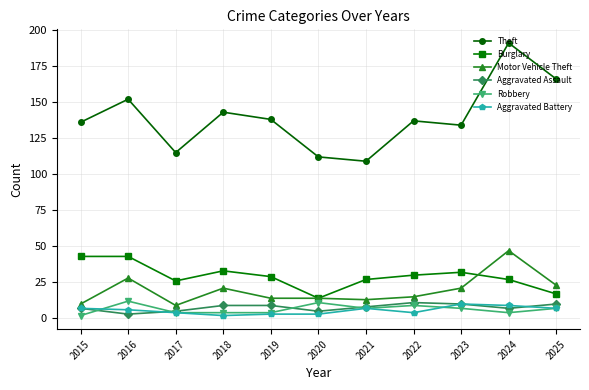

How many Aggravated Assault values are between 5 and 10?

9